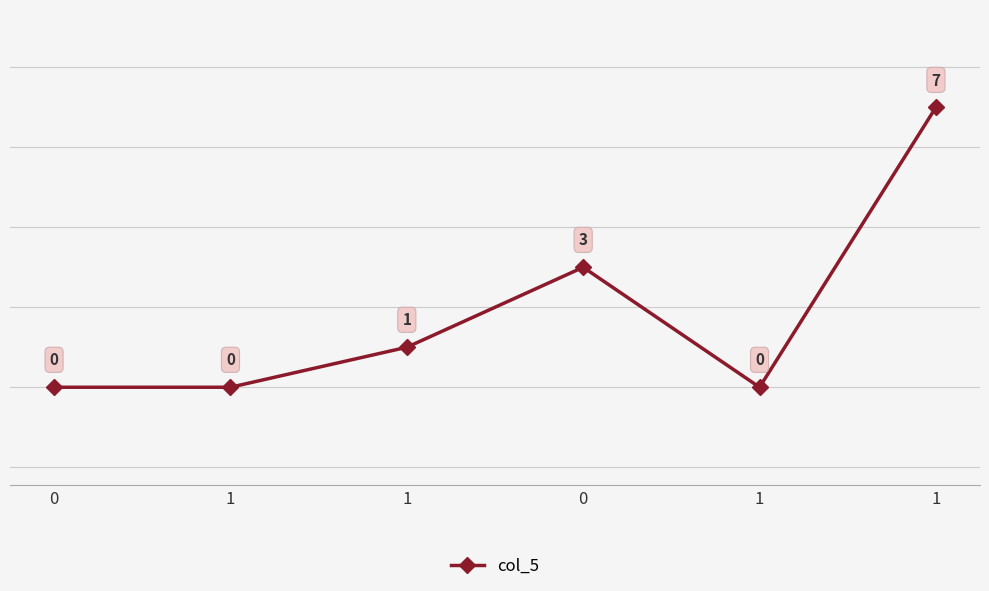

Reading left to right, what are all the values shown in this chart?

0	0	1	3	0	7